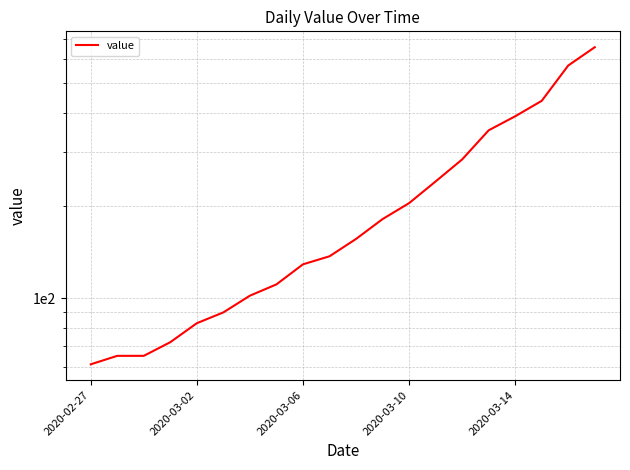

The chart shows a value of 572 at 18. True or false?

True